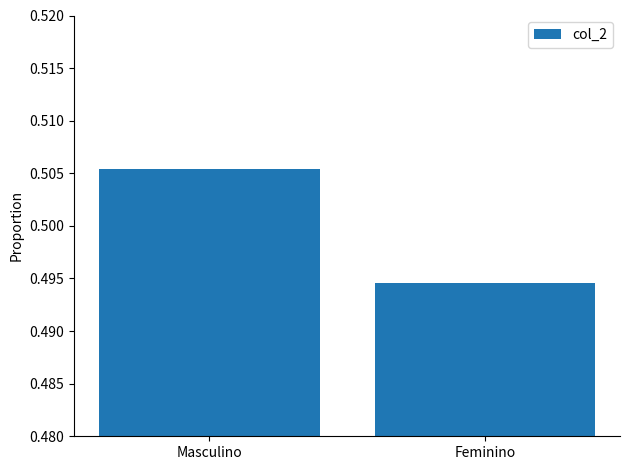

Where is the data nearest to the value 0?

Feminino